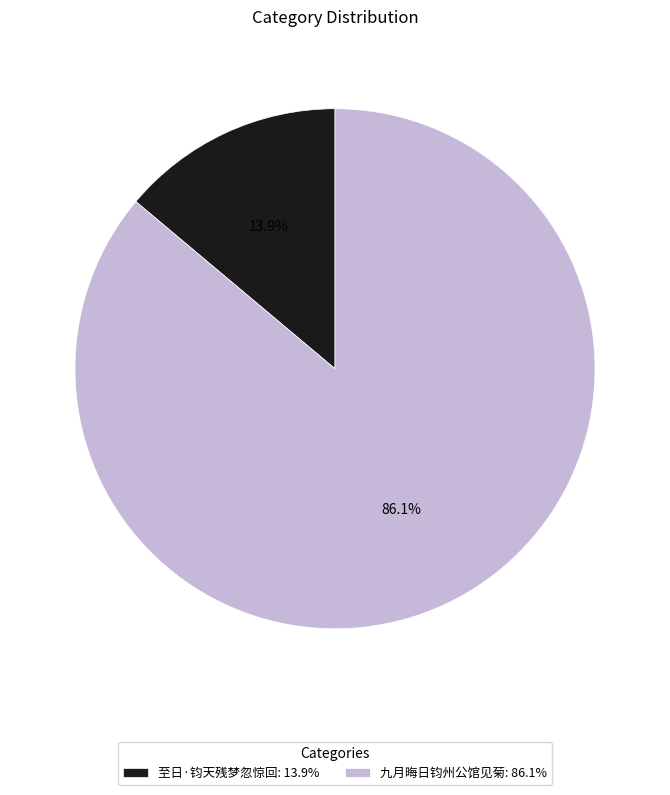

Does 九月晦日钧州公馆见菊 represent more than half of the total?

Yes